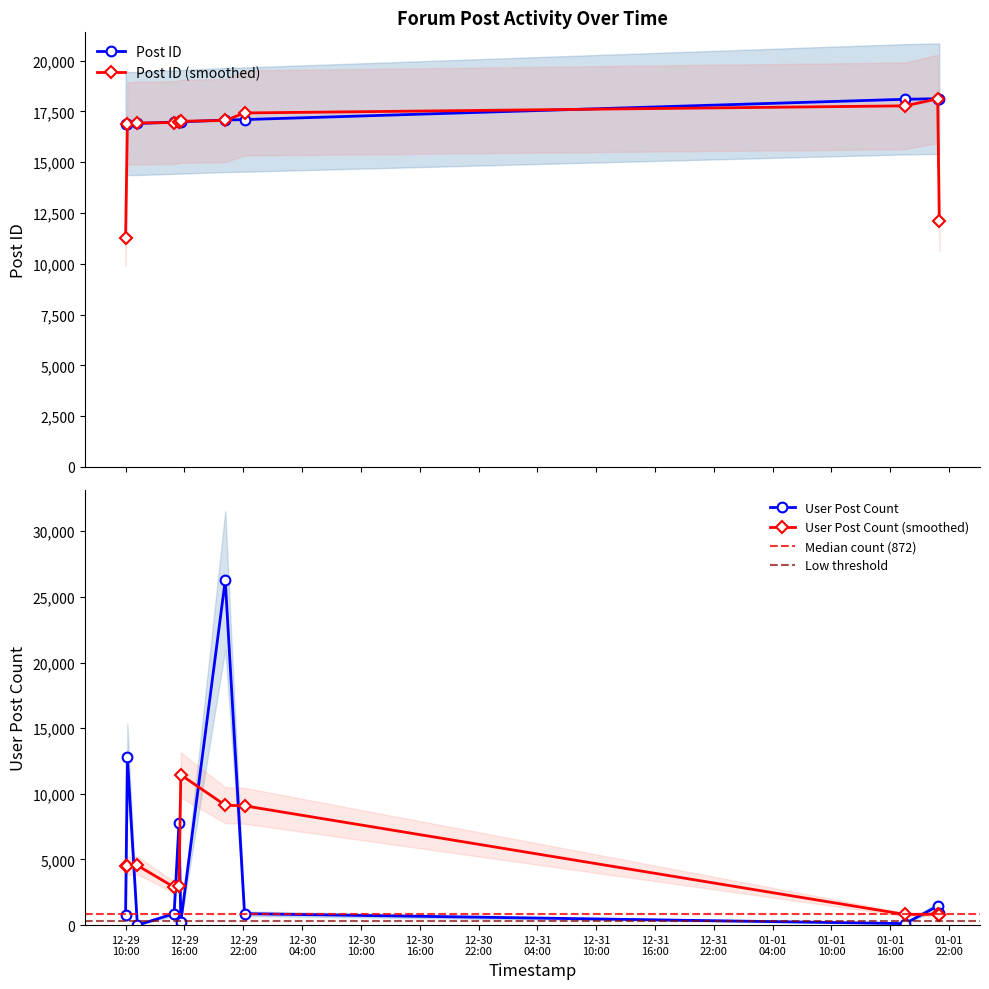

Which series has the widest spread of values?

User Post Count